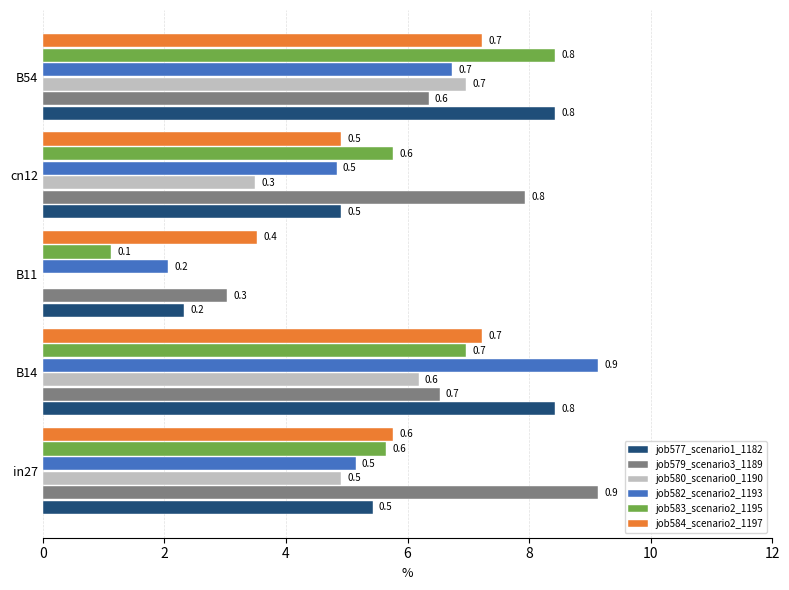

What are all the series names shown in the legend?

job577_scenario1_1182, job579_scenario3_1189, job580_scenario0_1190, job582_scenario2_1193, job583_scenario2_1195, job584_scenario2_1197